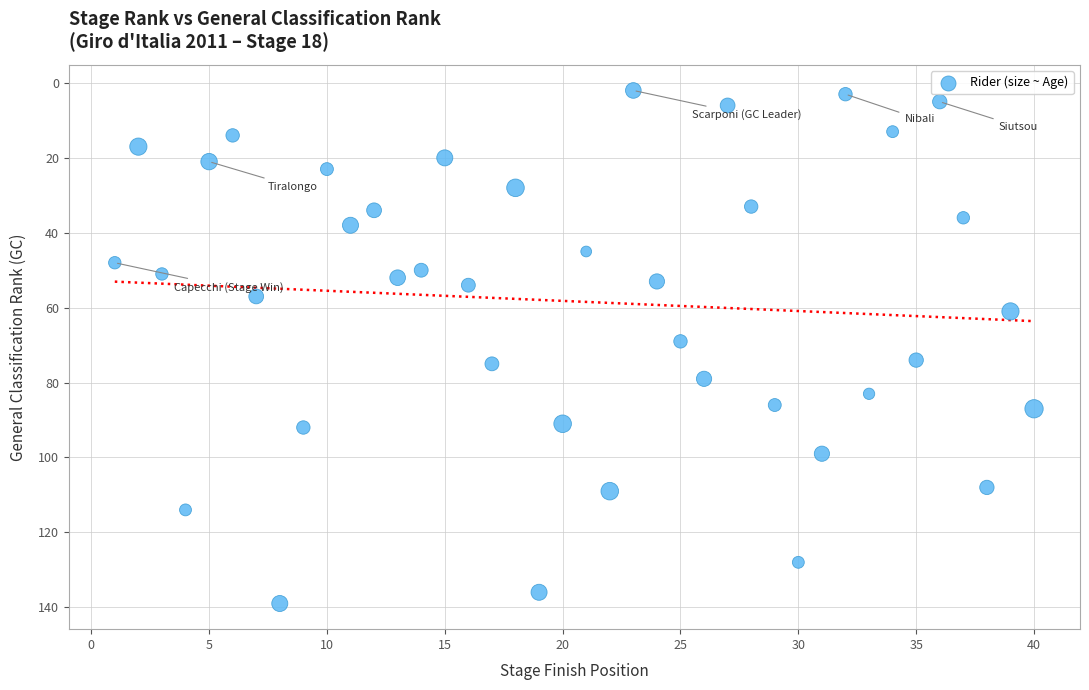

What is the range of Y values (max minus min)?

137